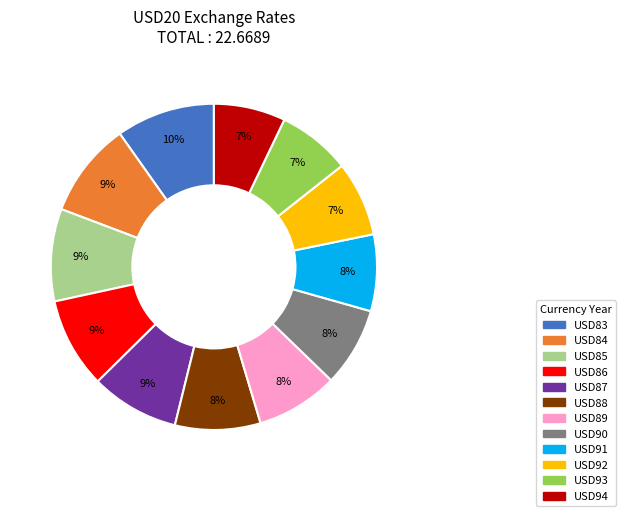

How many slices are in this pie chart?

12